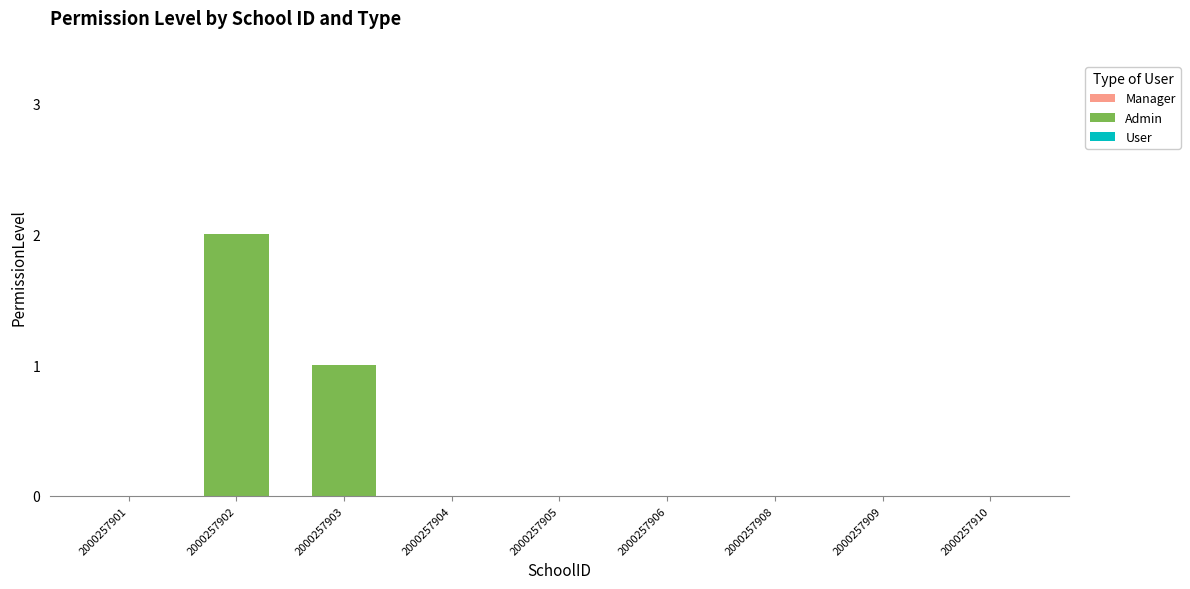

Which label corresponds to the largest value in the chart?

2000257902